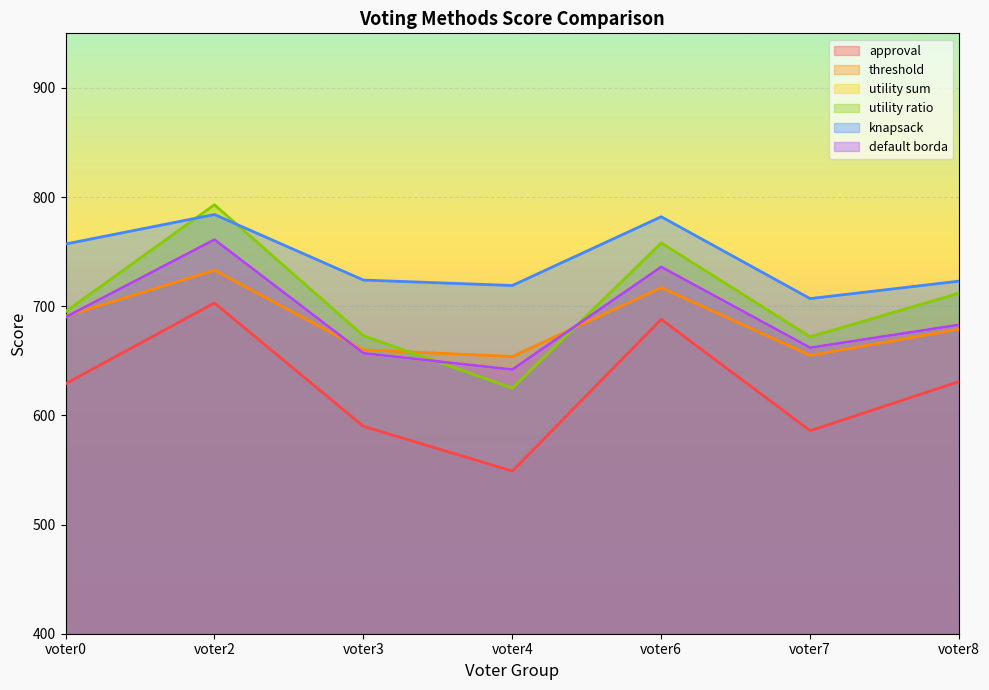

What is the value of the knapsack point at the 1st from the left?

757